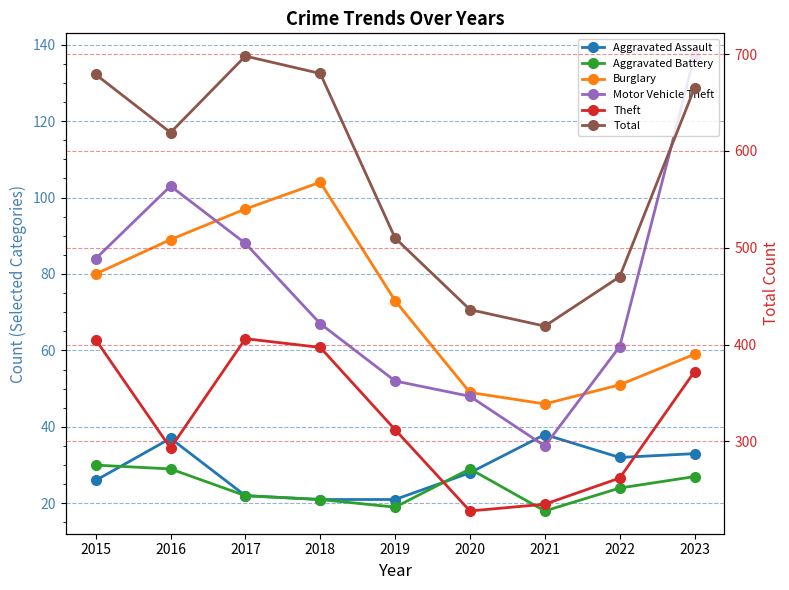

How many lines are shown in the chart?

6